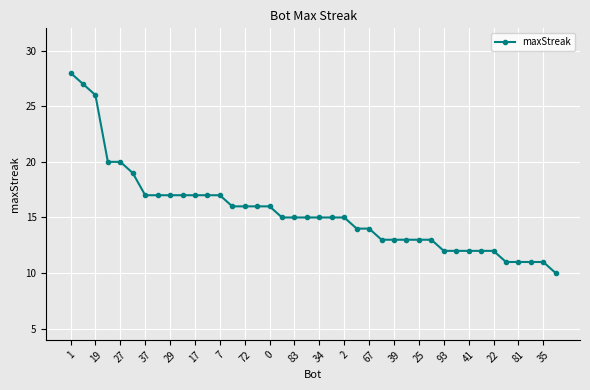

What is the difference between the maximum and second lowest values?

17